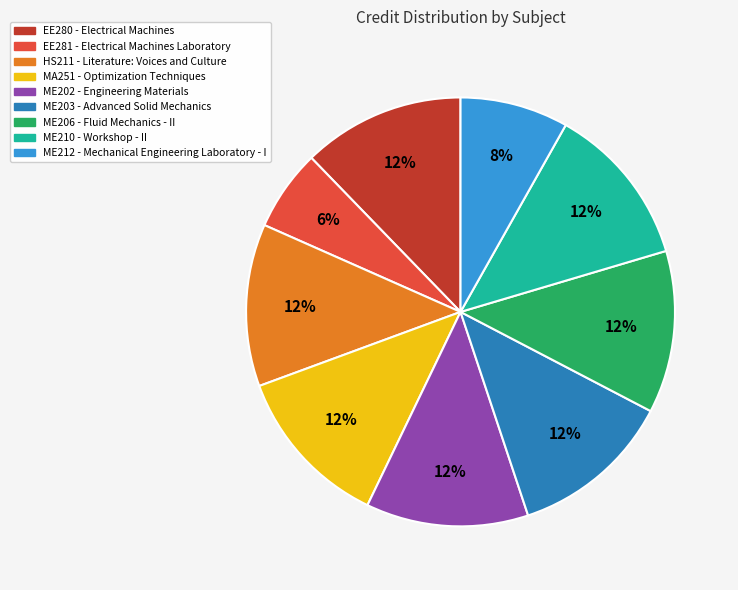

Between ME212 and EE281, which is larger?

ME212